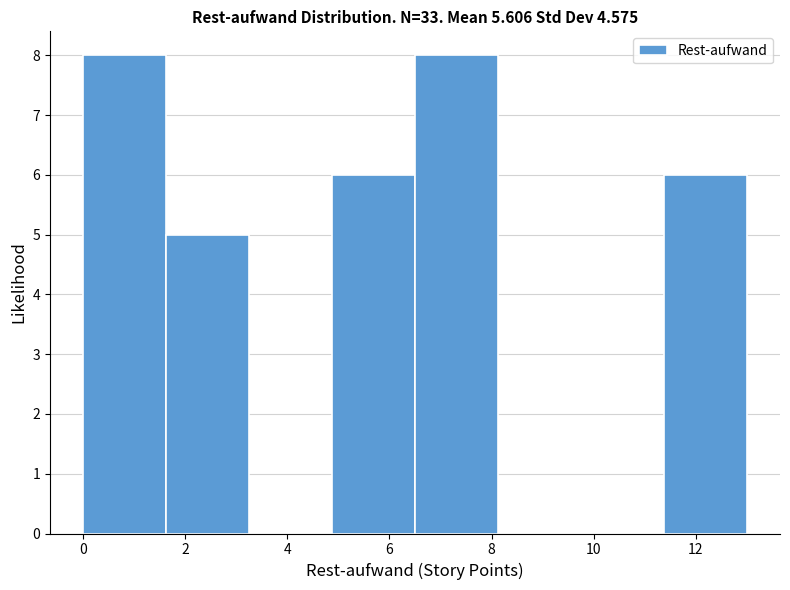

Reading left to right, list every bar in this chart as the range it spans on the x-axis followed by its height. Neither the bar edges nor the heights are printed on the chart, so give them approximately, as read against the axes.

0.0 to 1.6: 8
1.6 to 3.2: 5
3.2 to 4.8: 0
4.8 to 6.6: 6
6.6 to 8.2: 8
8.2 to 9.8: 0
9.8 to 11.4: 0
11.4 to 13.0: 6